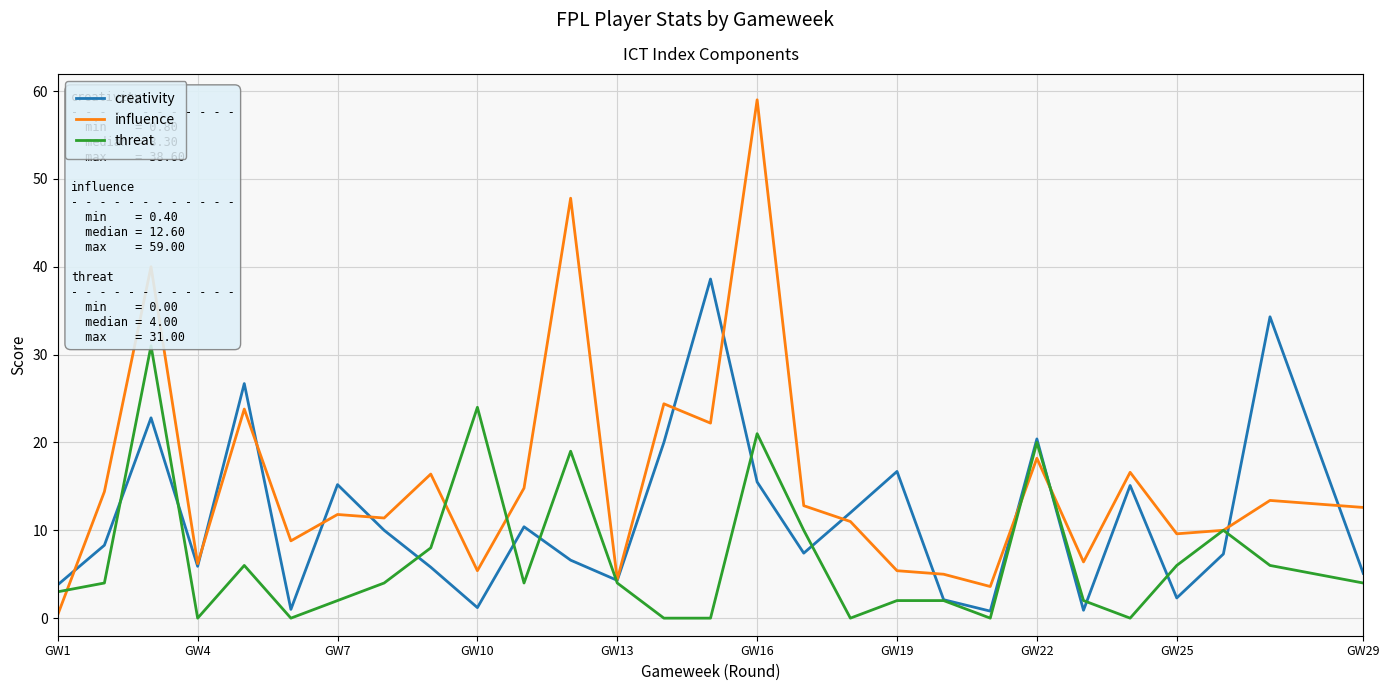

Which series has the largest range (max minus min)?

influence